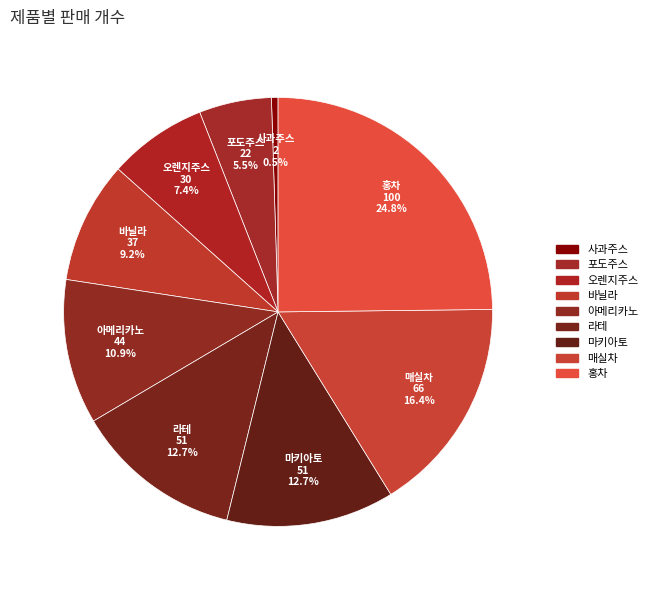

What is the smallest slice in the pie chart?

사과주스